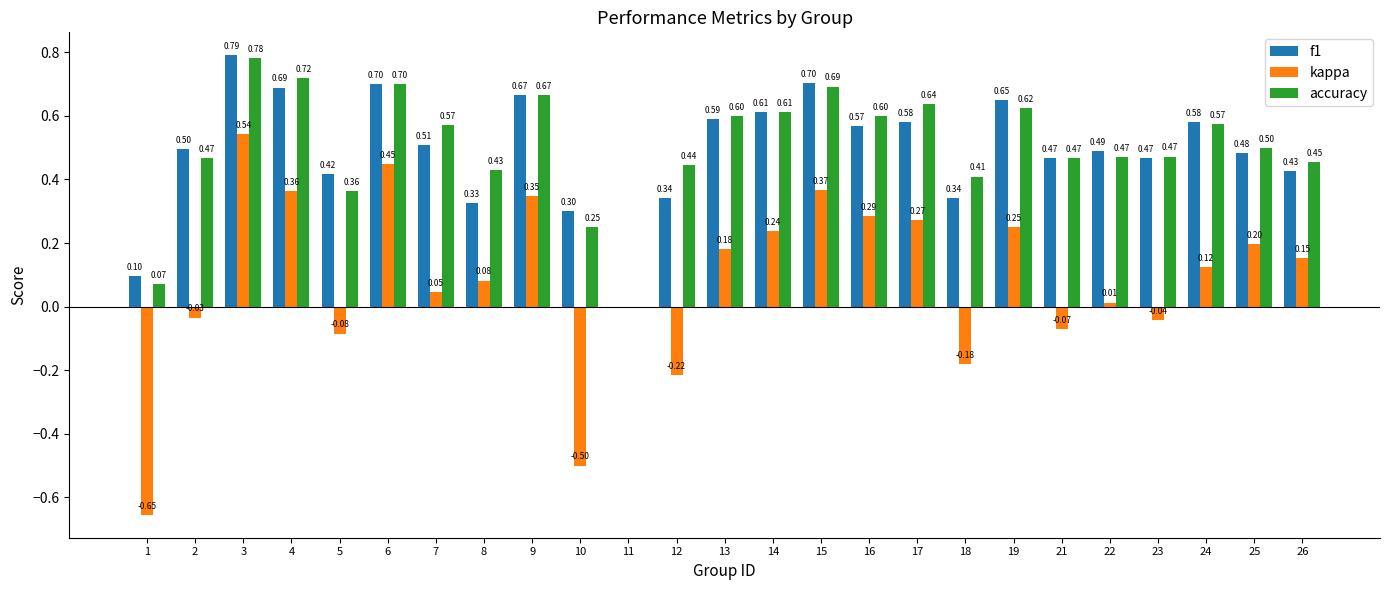

Is the value of f1 at 6 greater than the value of accuracy at 5?

Yes